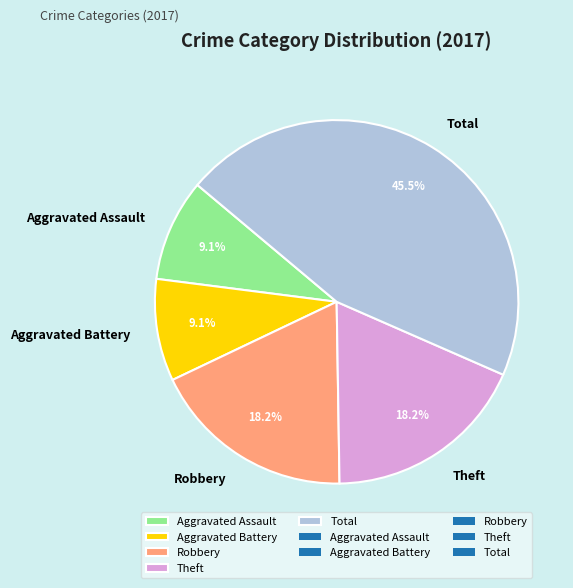

What percentage do Theft and Aggravated Battery together represent?

27.3%